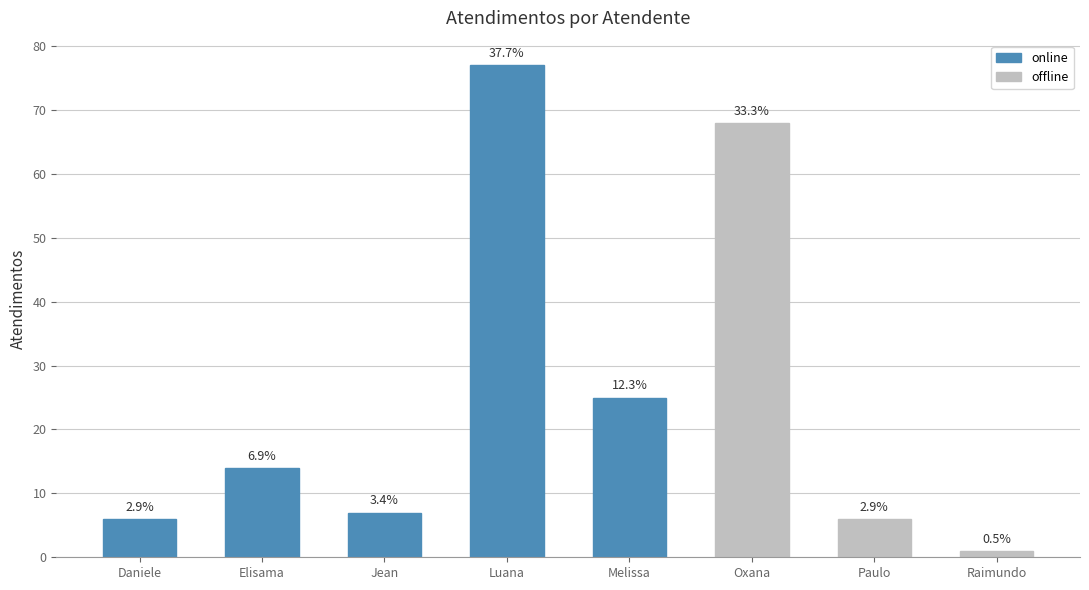

What position from the right is Paulo?

2